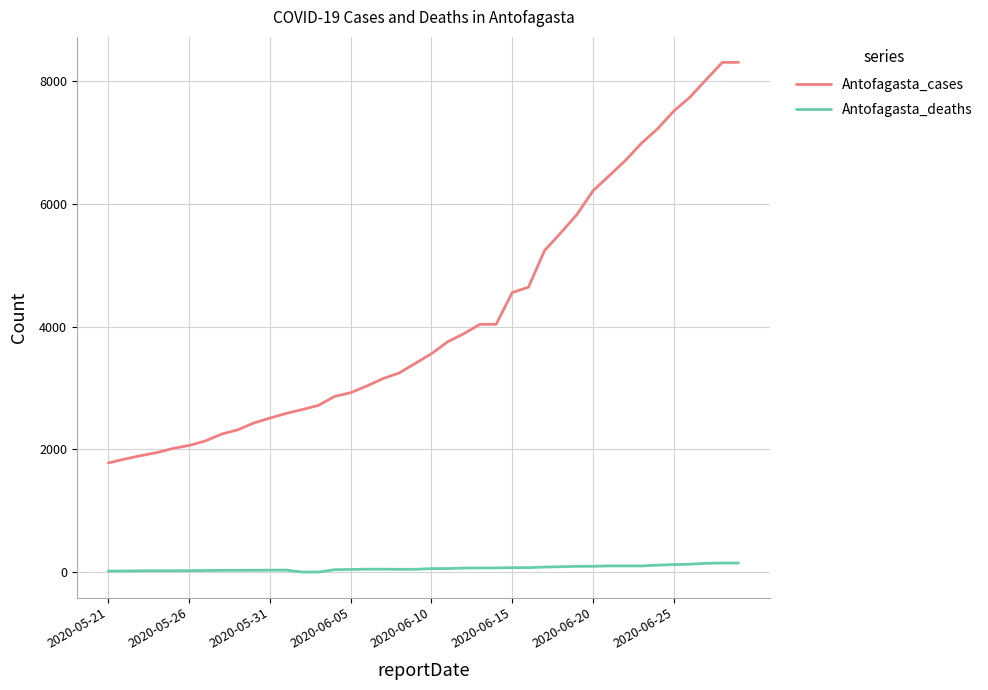

True or false: Antofagasta_cases and Antofagasta_deaths cross at least once.

False